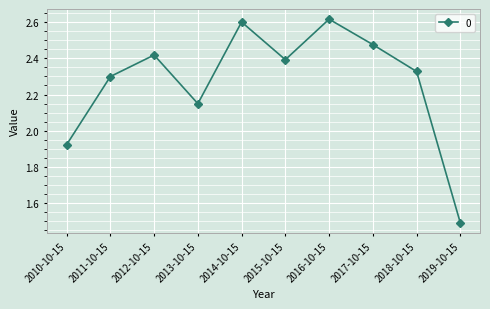

The value at 2014-10-15 is 2.6. True or false?

True